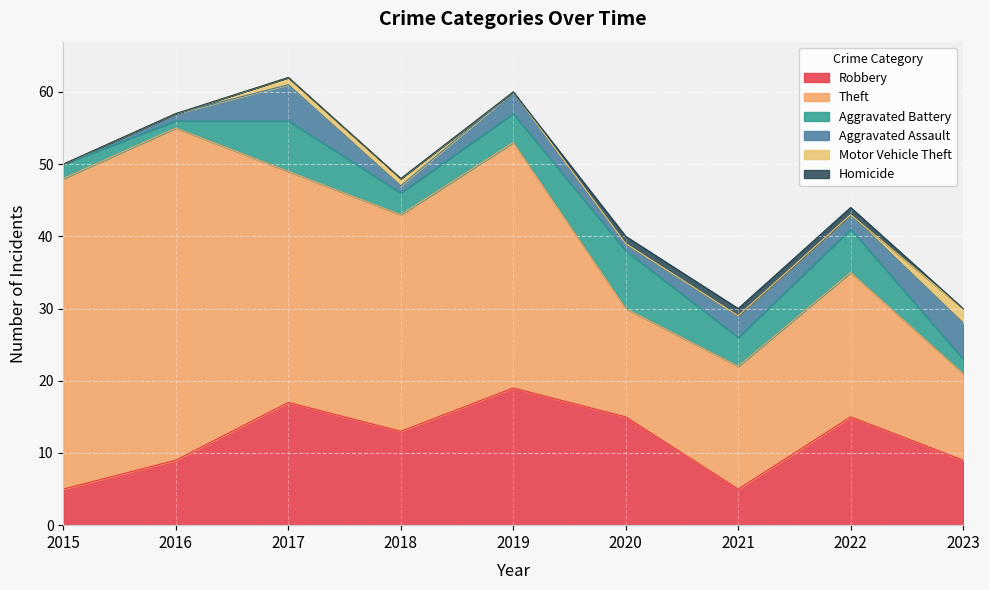

Count the number of data series in this chart.

6